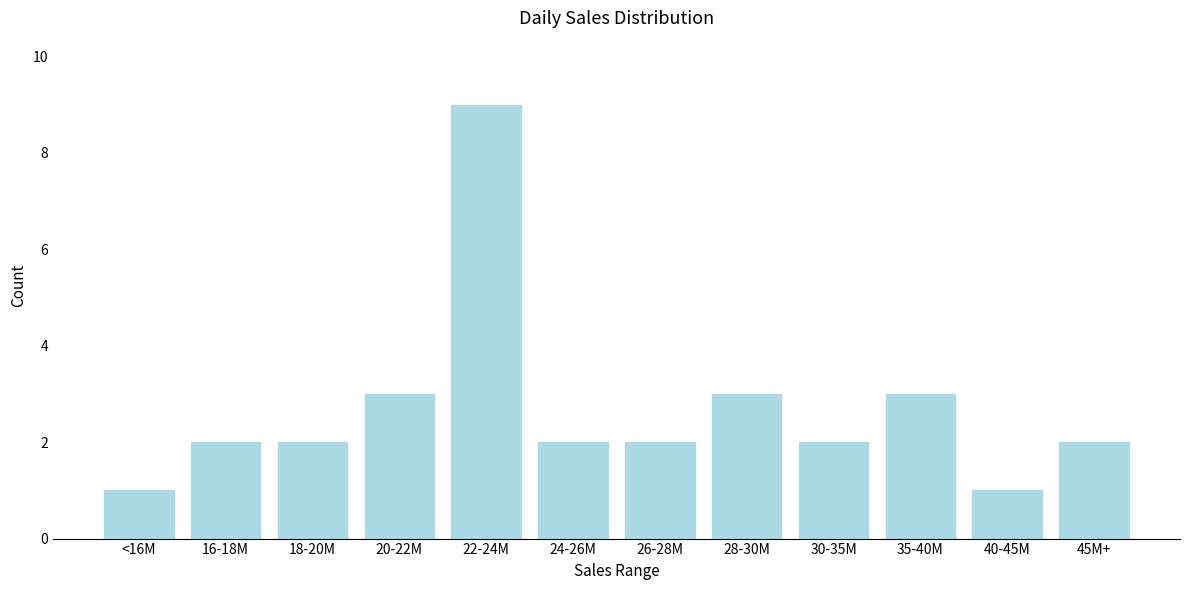

Reading right to left, transcribe all the data shown in this chart.

45M+=2	40-45M=1	35-40M=3	30-35M=2	28-30M=3	26-28M=2	24-26M=2	22-24M=9	20-22M=3	18-20M=2	16-18M=2	<16M=1